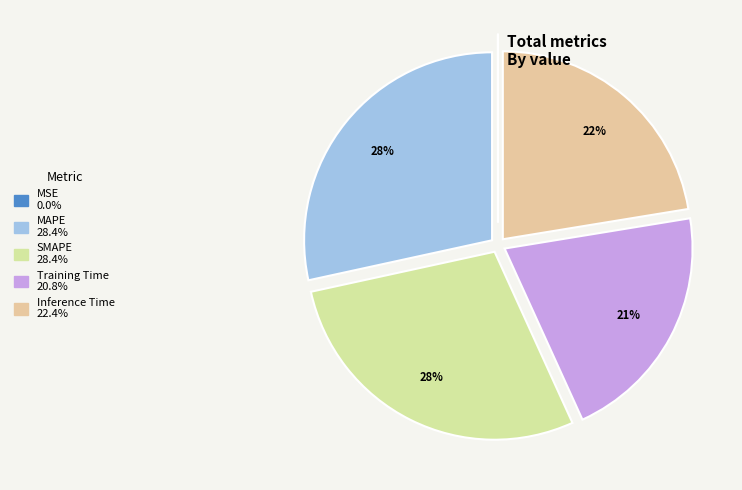

How much of the chart is everything except Training Time?

79.2%